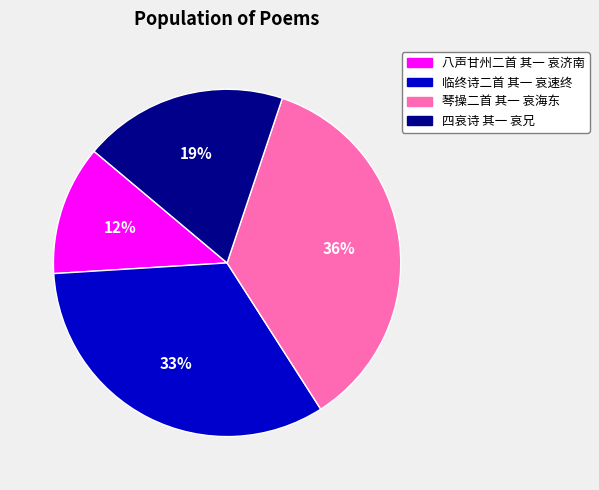

Which category has the biggest portion of the pie?

琴操二首 其一 哀海东